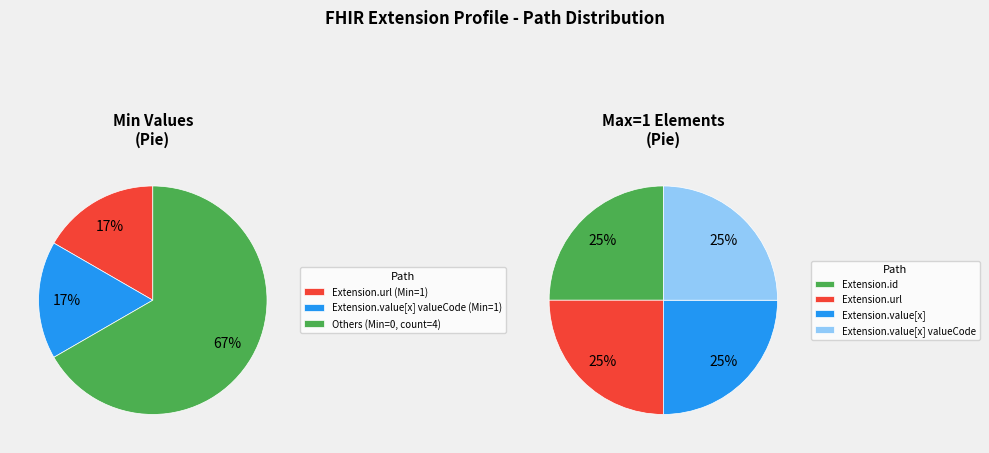

Is it true that Extension.extension is 0% of the pie?

True